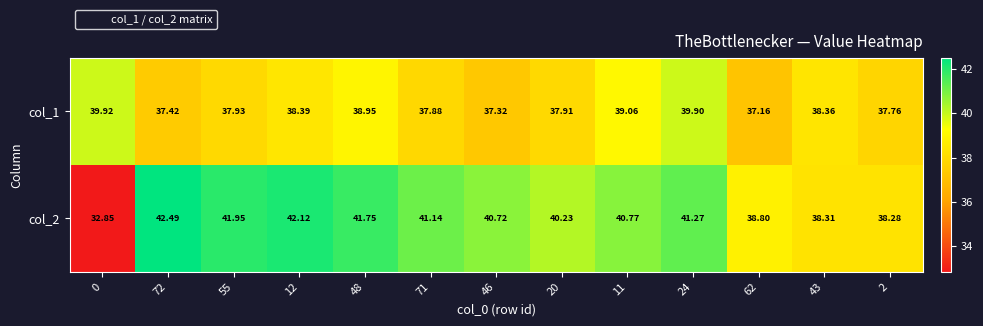

Which series has the largest total across all categories?

col_2